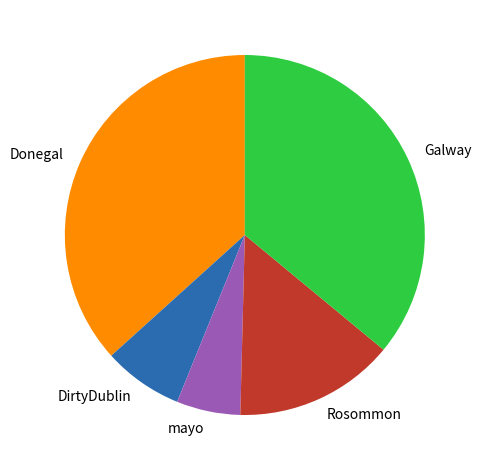

Do Rosommon and Galway together represent more than half of the pie?

Yes